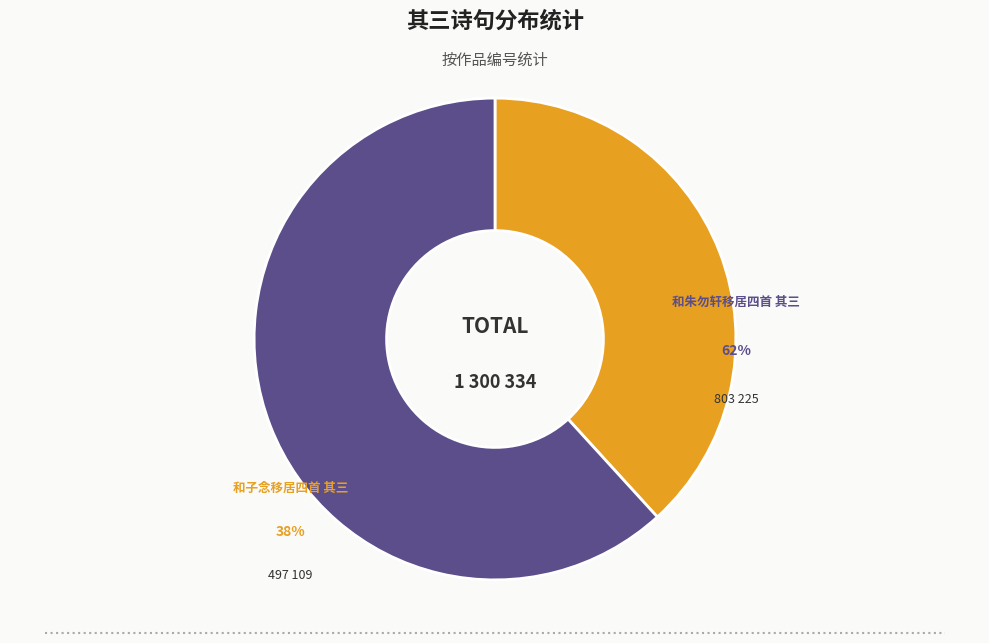

To the nearest percent, what percentage of the pie is 和子念移居四首 其三?

38%